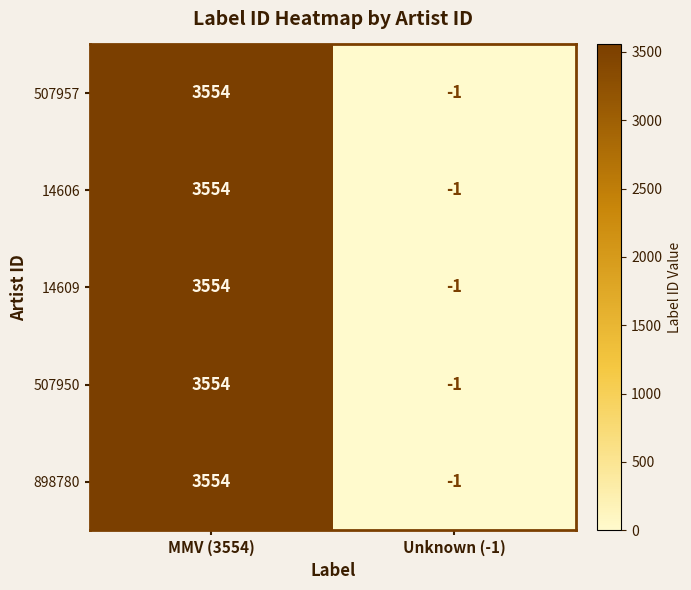

What is the minimum value shown in the chart?

-1